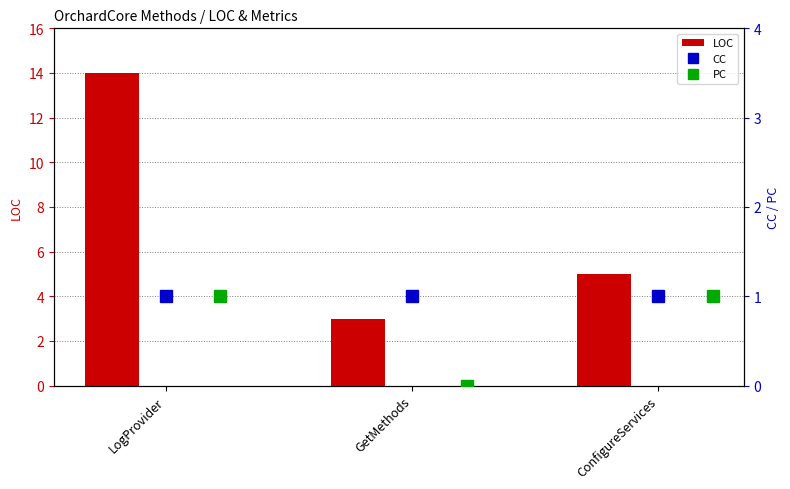

How many data points does each series have?

3